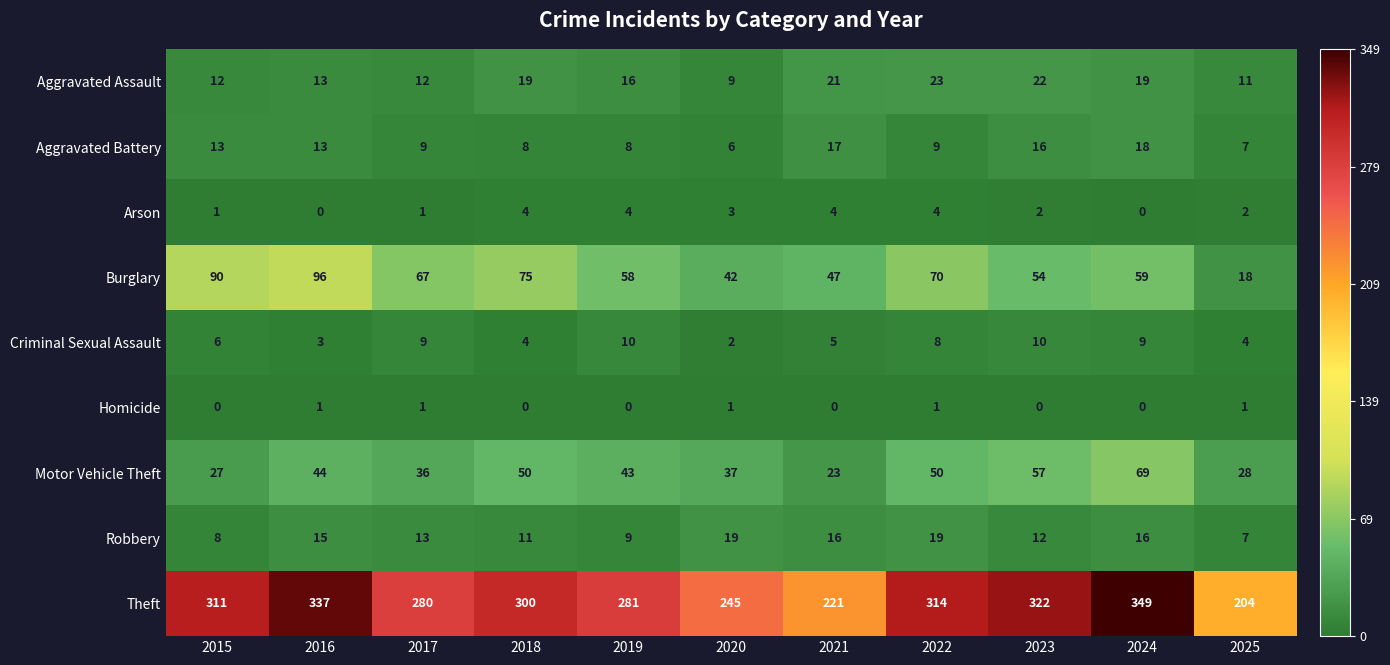

List the series in order of their peak value, lowest first.

Homicide, Arson, Criminal Sexual Assault, Aggravated Battery, Robbery, Aggravated Assault, Motor Vehicle Theft, Burglary, Theft